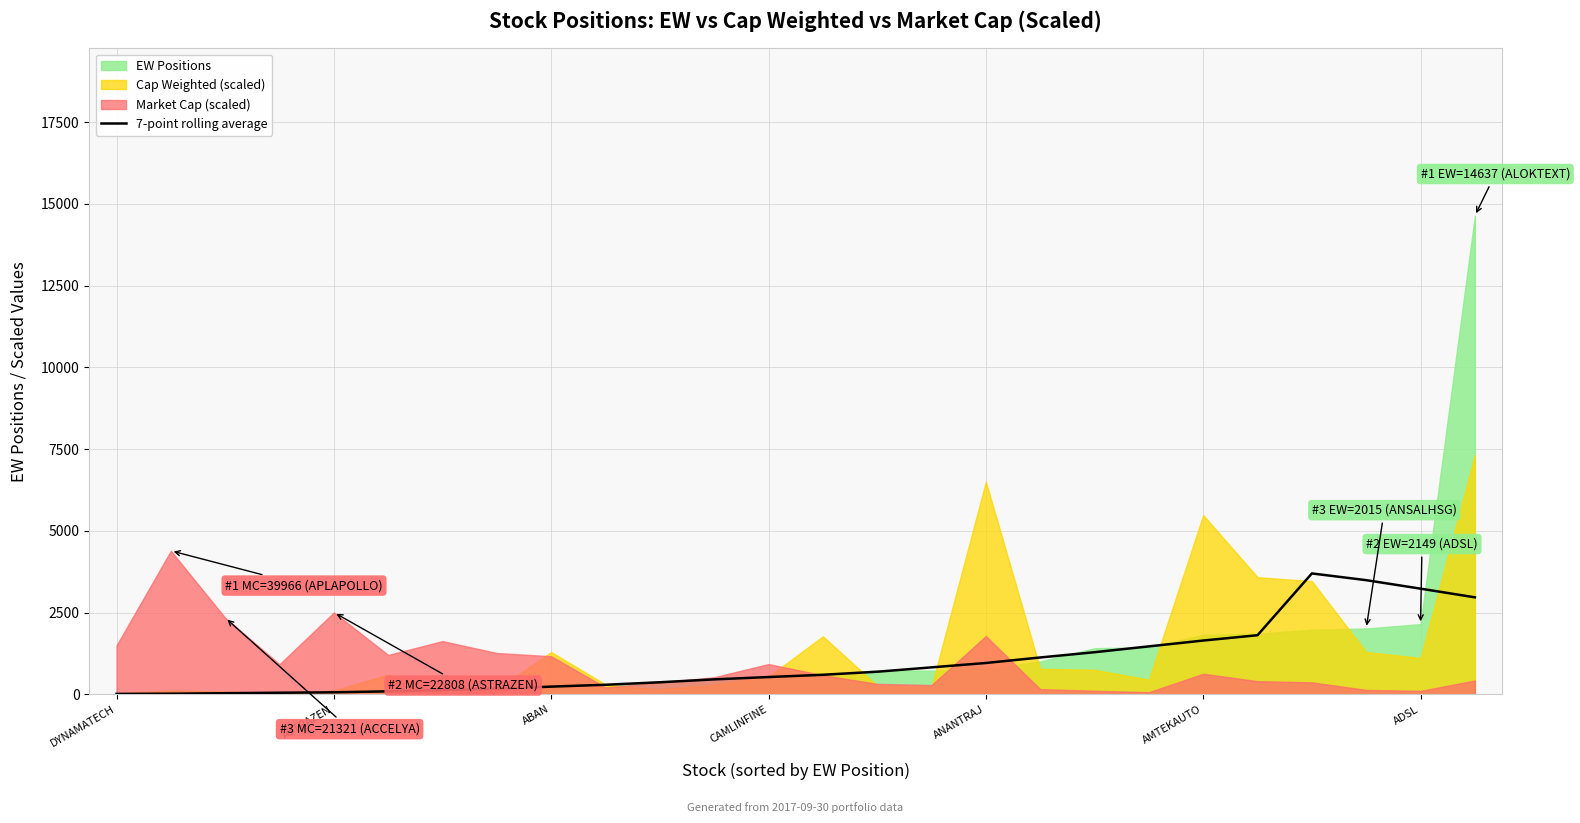

What is the highest value of the 7-point rolling average series?

3699.0